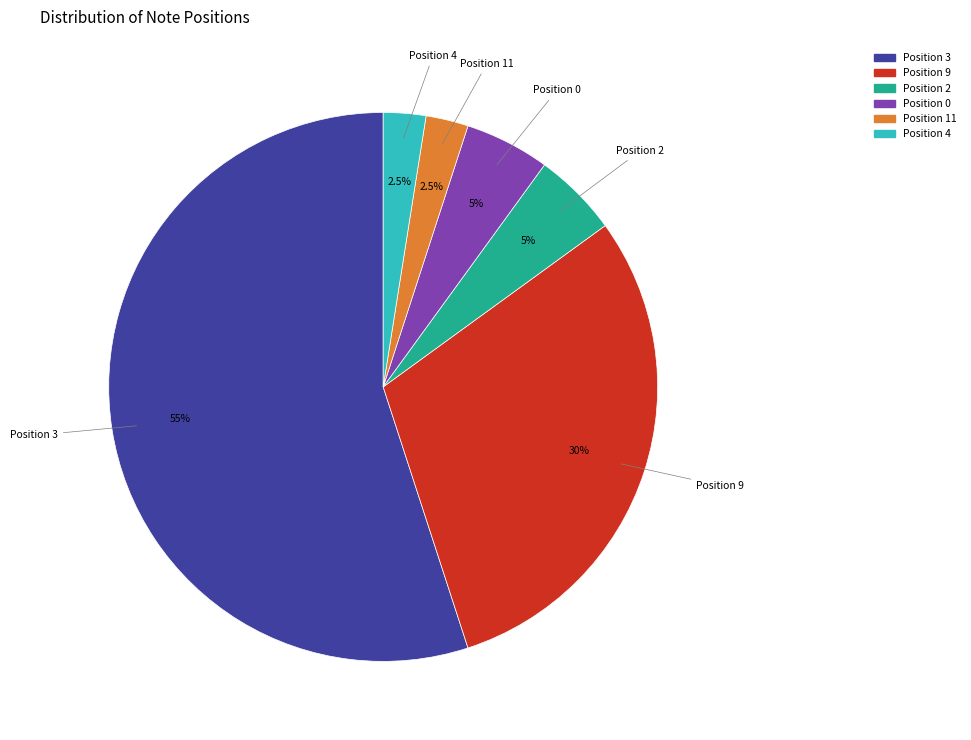

What is the total percentage of Position 4 and Position 9?

32.5%